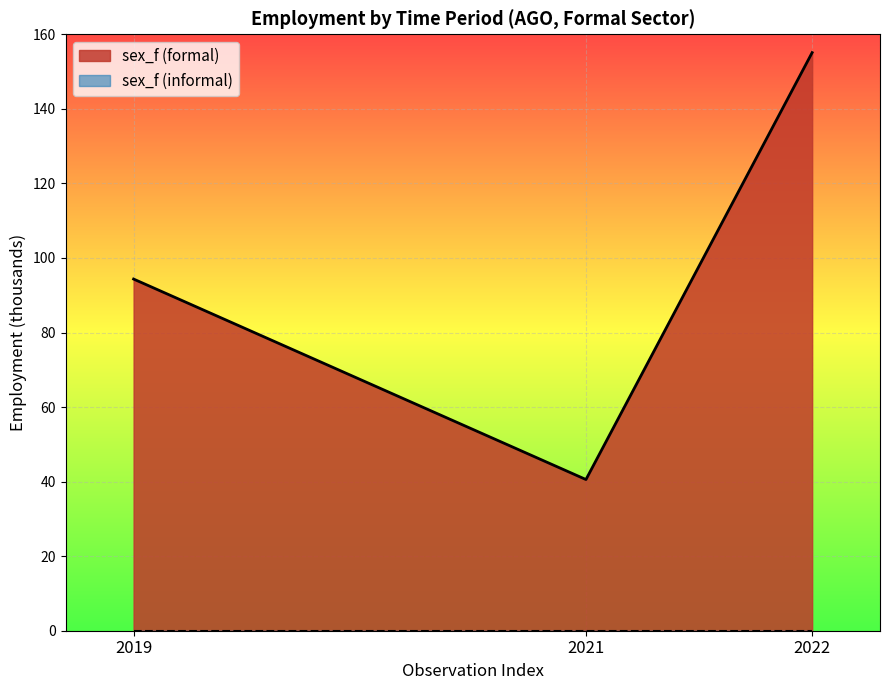

What is the sum of all sex_f (formal) values?

290.0